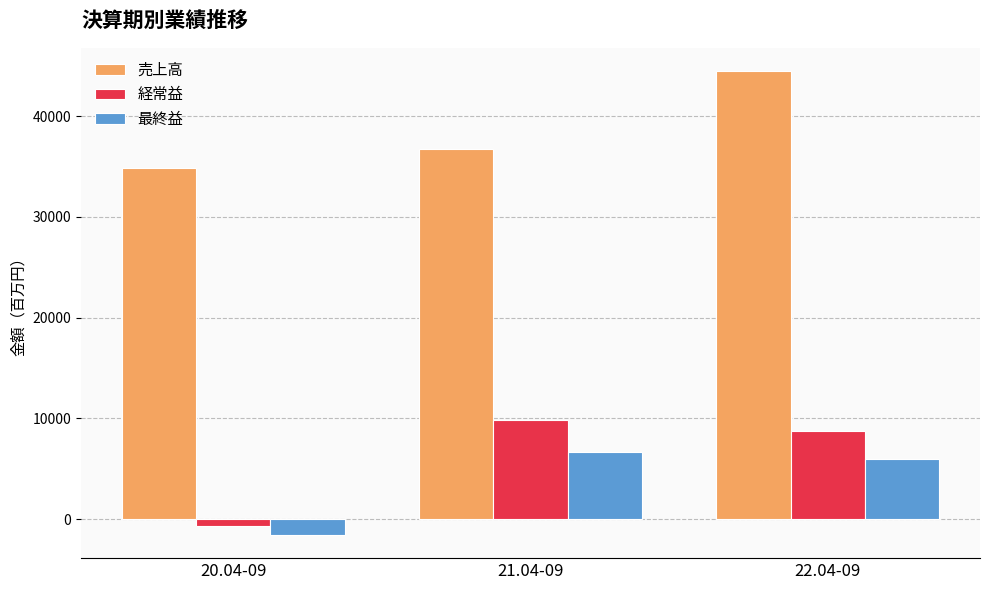

At which category is the sum across all series the highest?

22.04-09